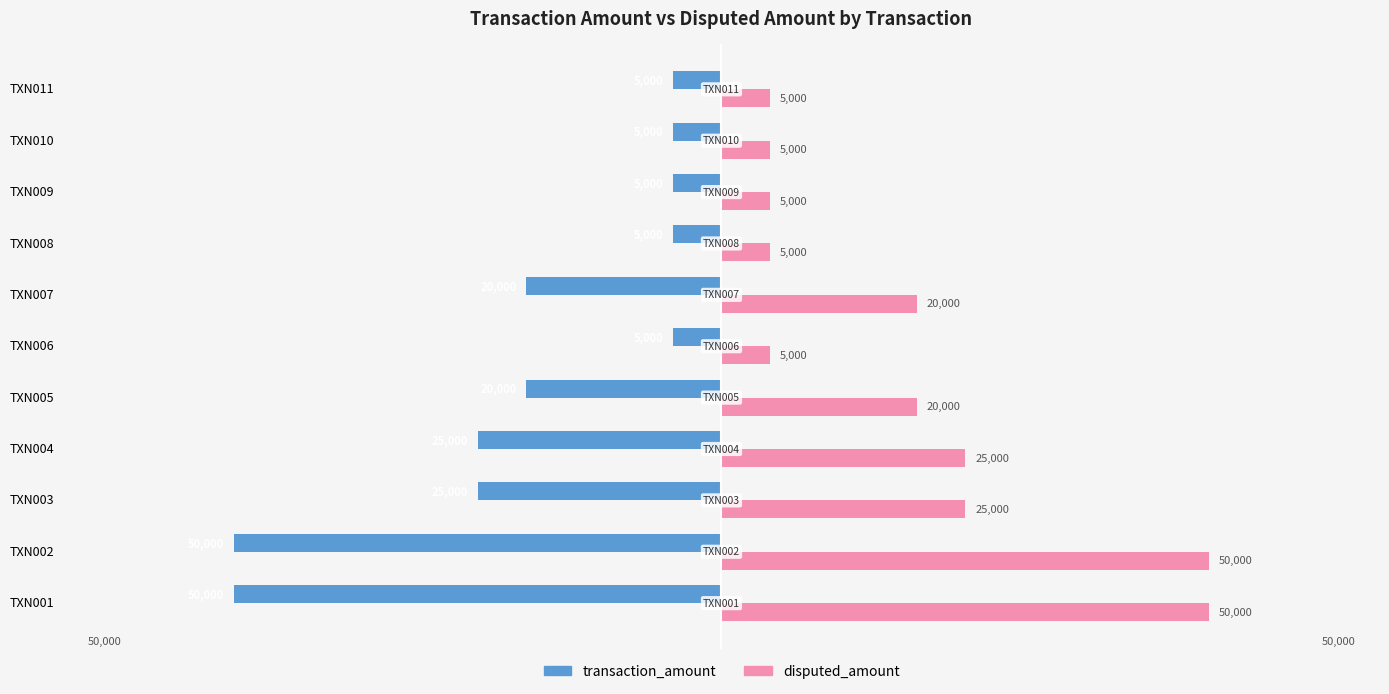

What is the minimum value shown in the chart?

-50000